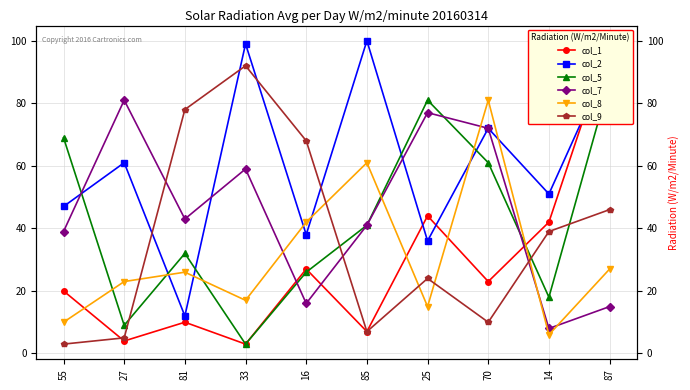

What is the label of the 10th point from the left?

87